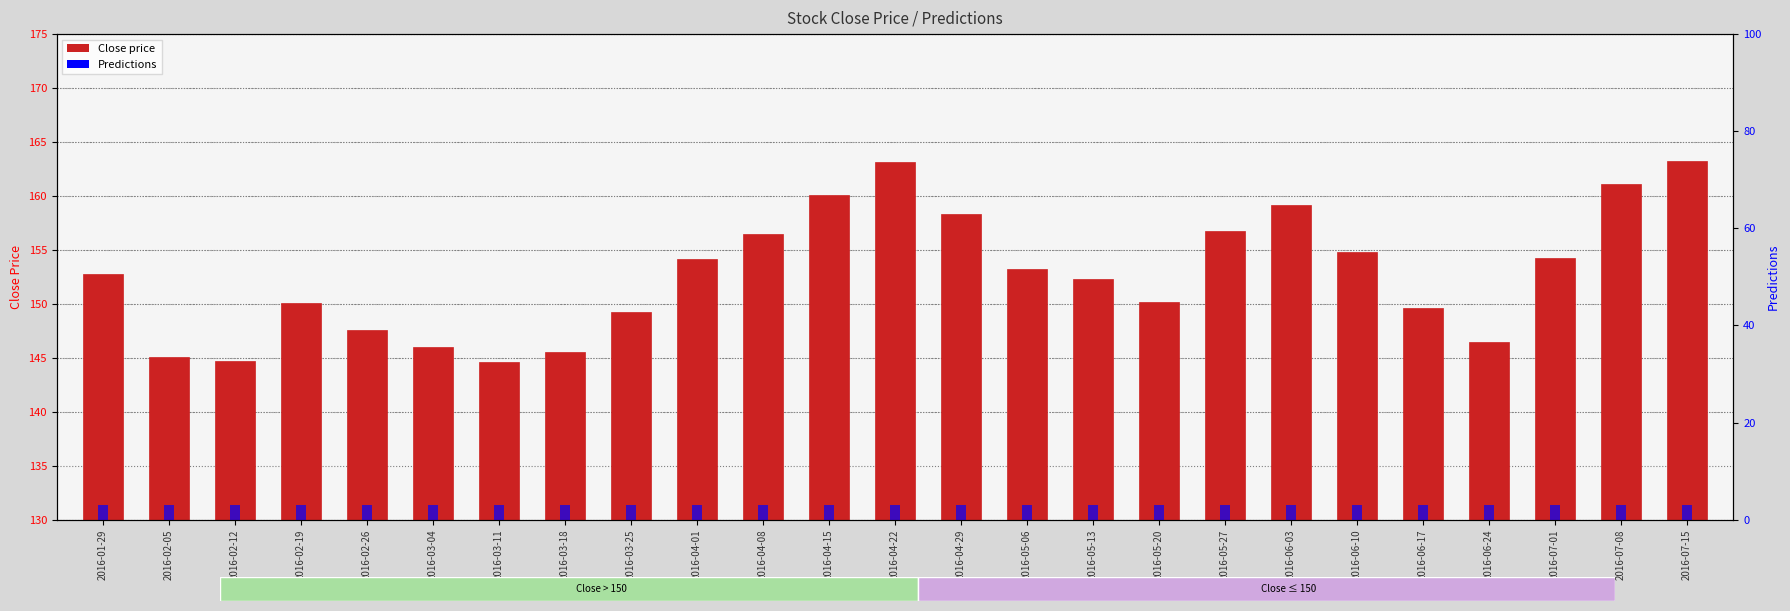

At which category is the sum across all series the highest?

2016-07-15